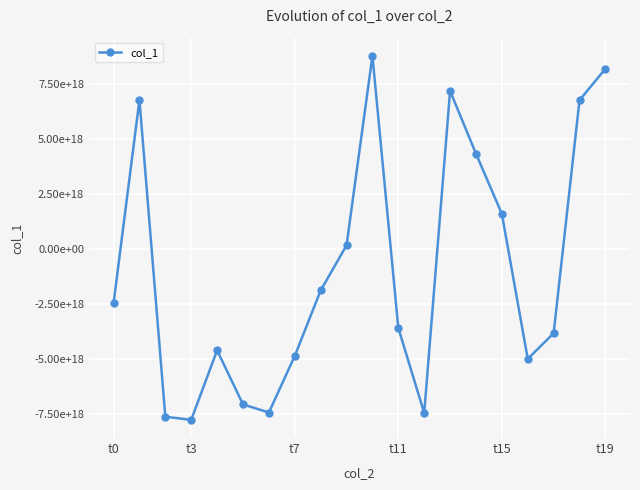

What is the smallest value displayed?

-7752083766667642880